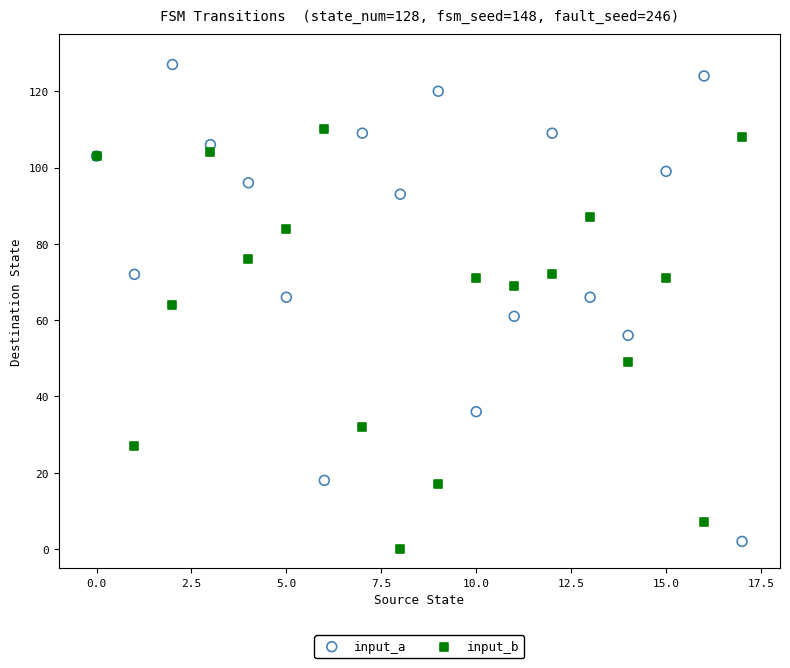

Which series has the widest spread of Y values?

input_a